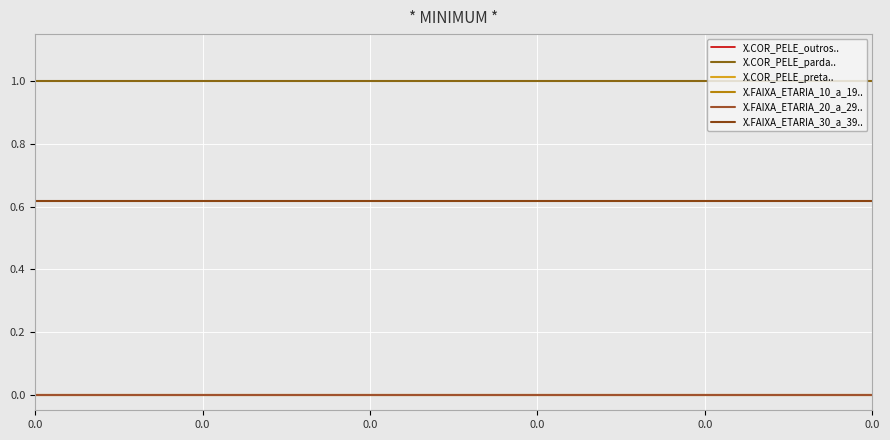

Does the chart have visible grid lines?

Yes